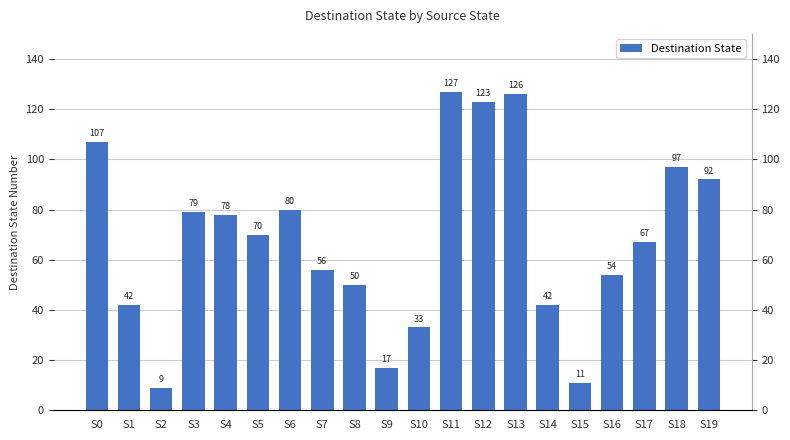

What is the approximate value at S5, to the nearest 50?

50